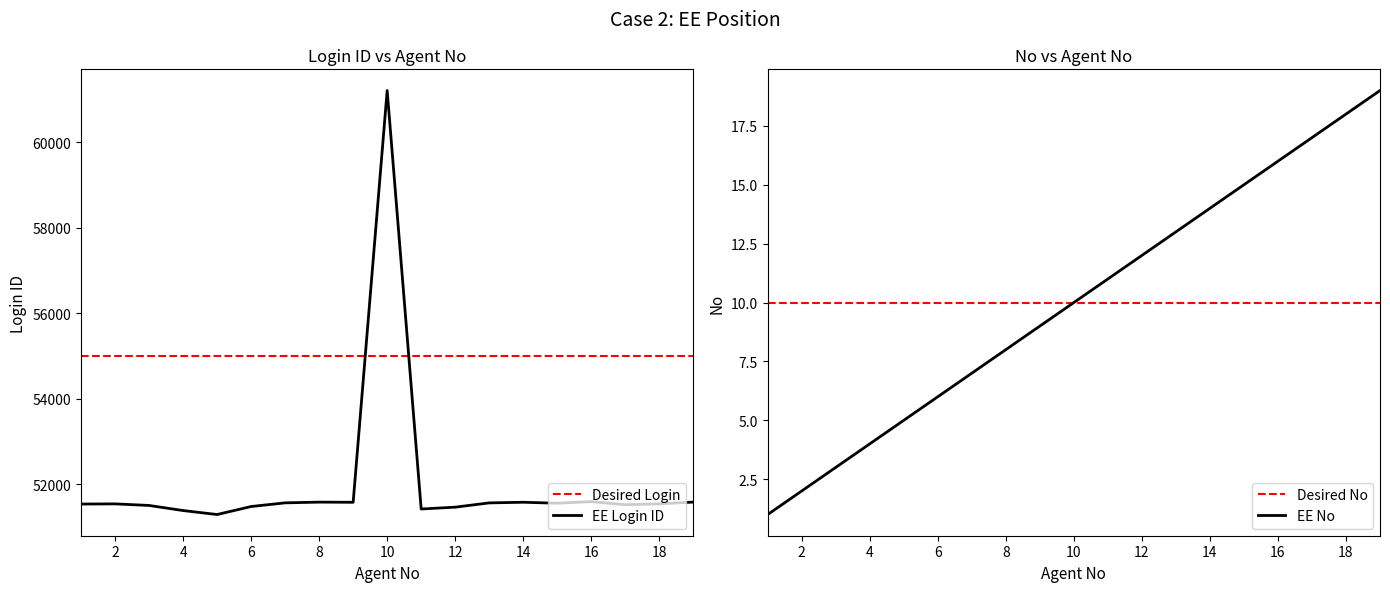

The No series shows 19 at 19. True or false?

True